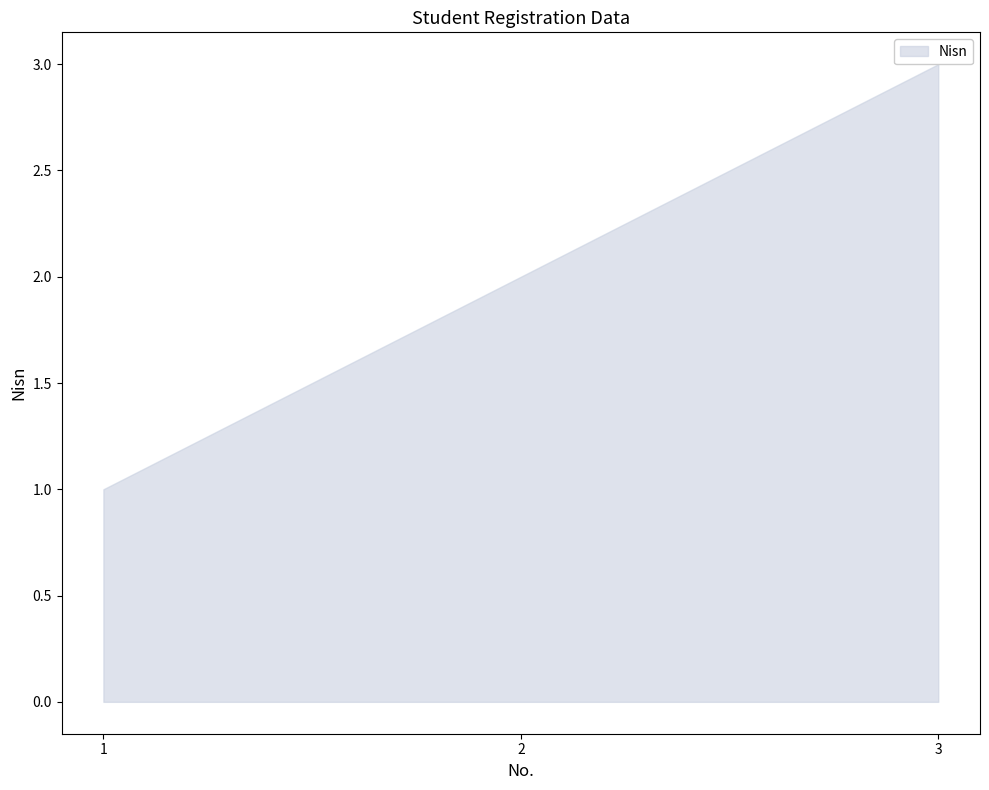

What is the average value?

2